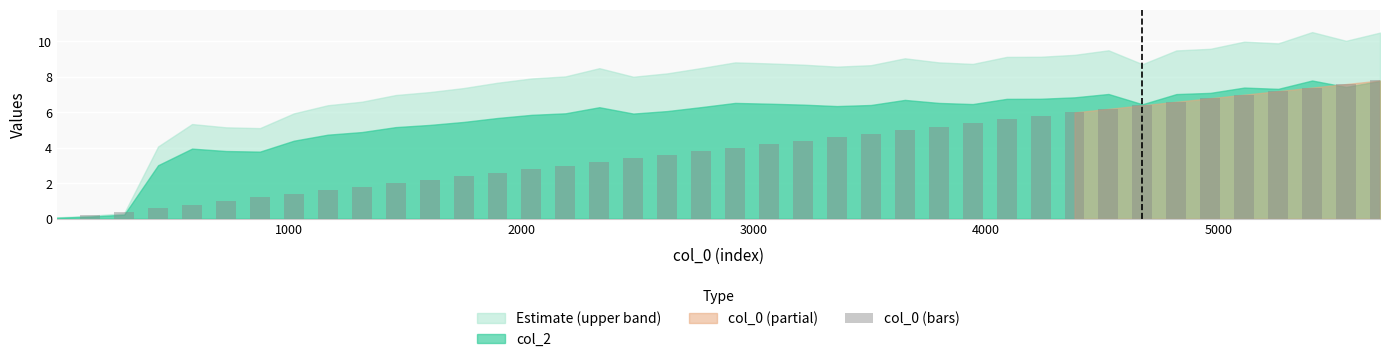

What is the greatest value displayed?

7.8